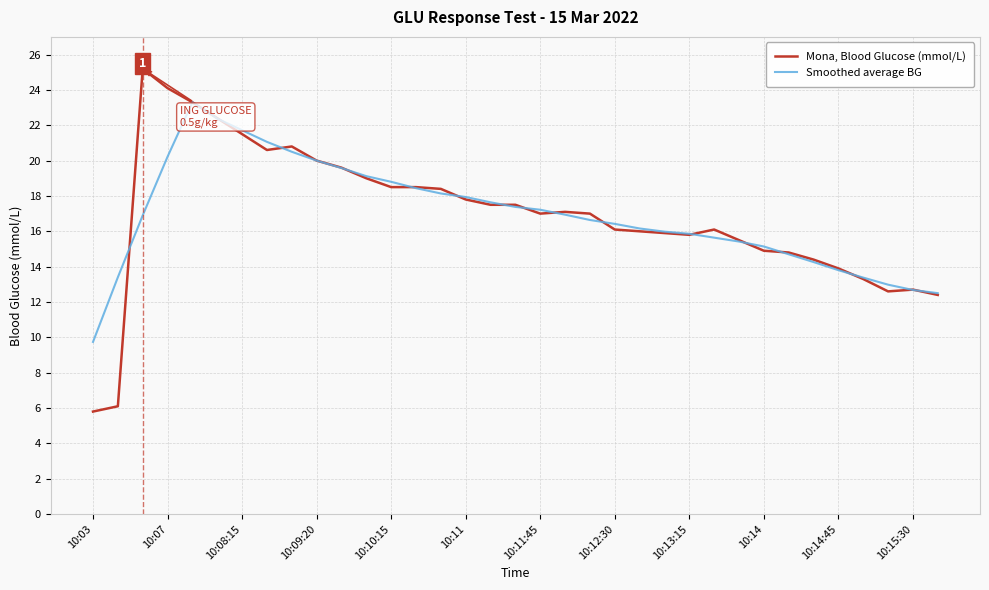

List the series in order of their overall mean, highest first.

Mona, Blood Glucose (mmol/L), Smoothed average BG